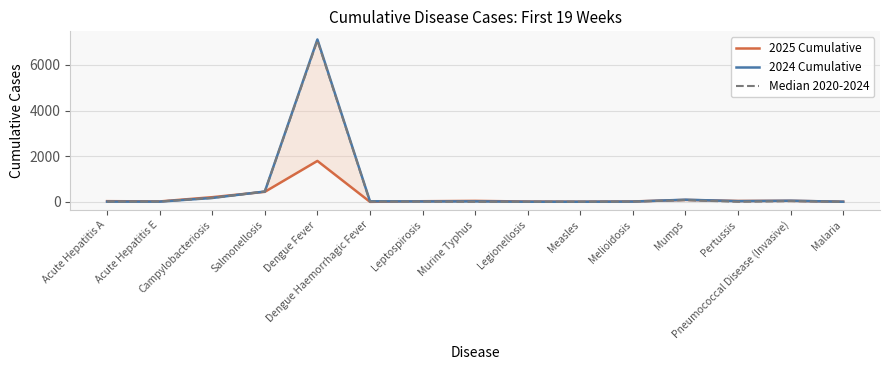

Rank the series at Pertussis from highest to lowest value.

2025 Cumulative, 2024 Cumulative, Median 2020-2024